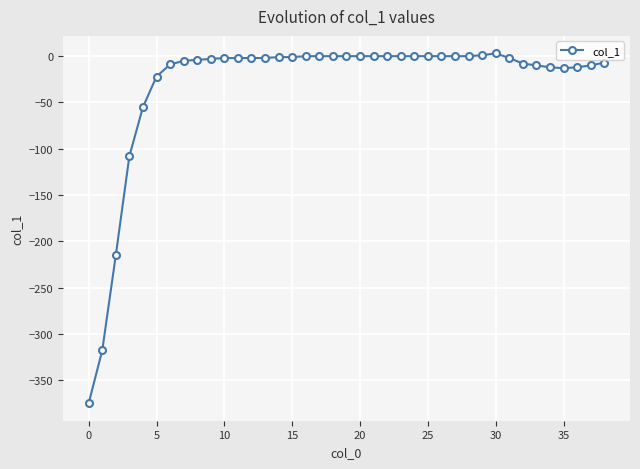

What is the value of the 7th point from the left?

-9